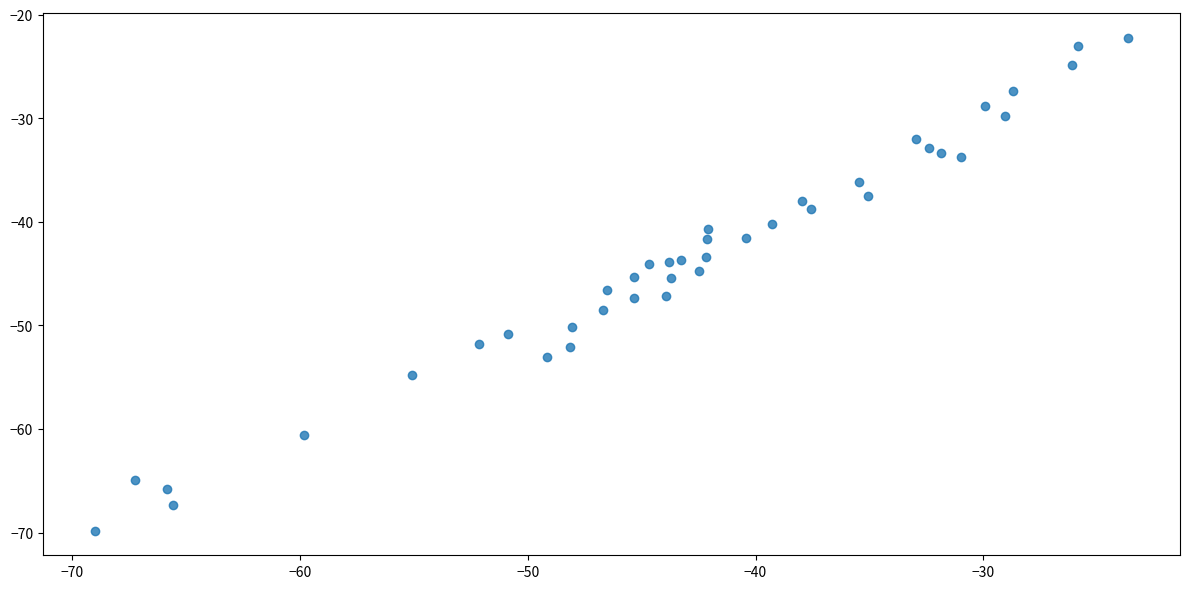

What is the range of Y values (max minus min)?

47.6